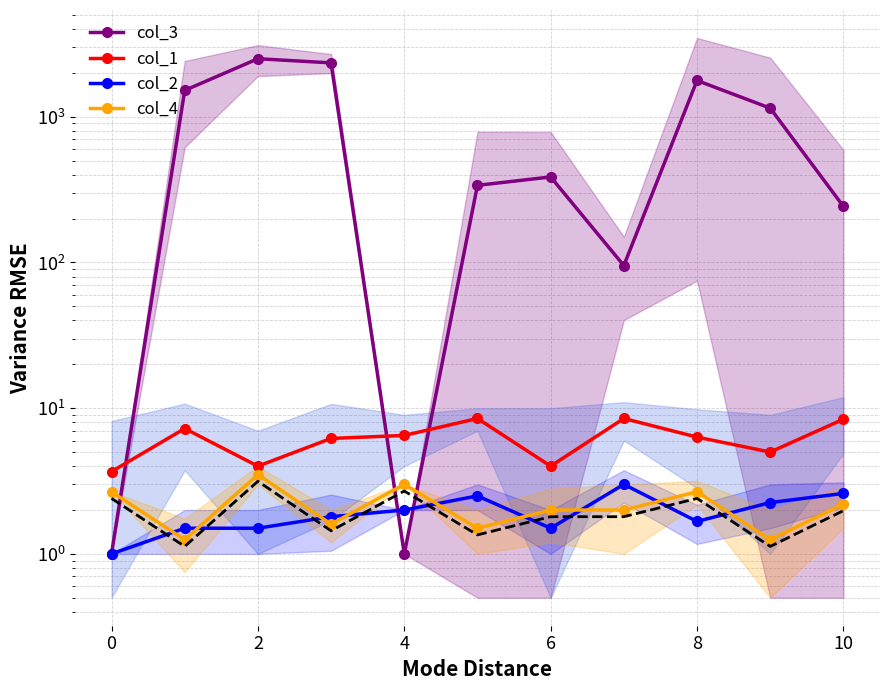

True or false: col_4 and col_1 intersect in this chart.

False